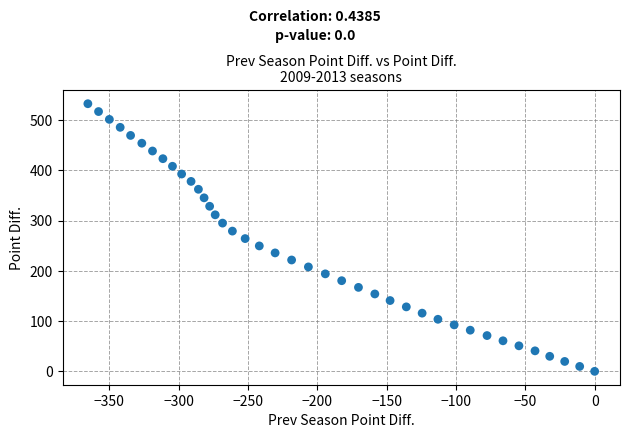

What is the range of X values (max minus min)?

365.4